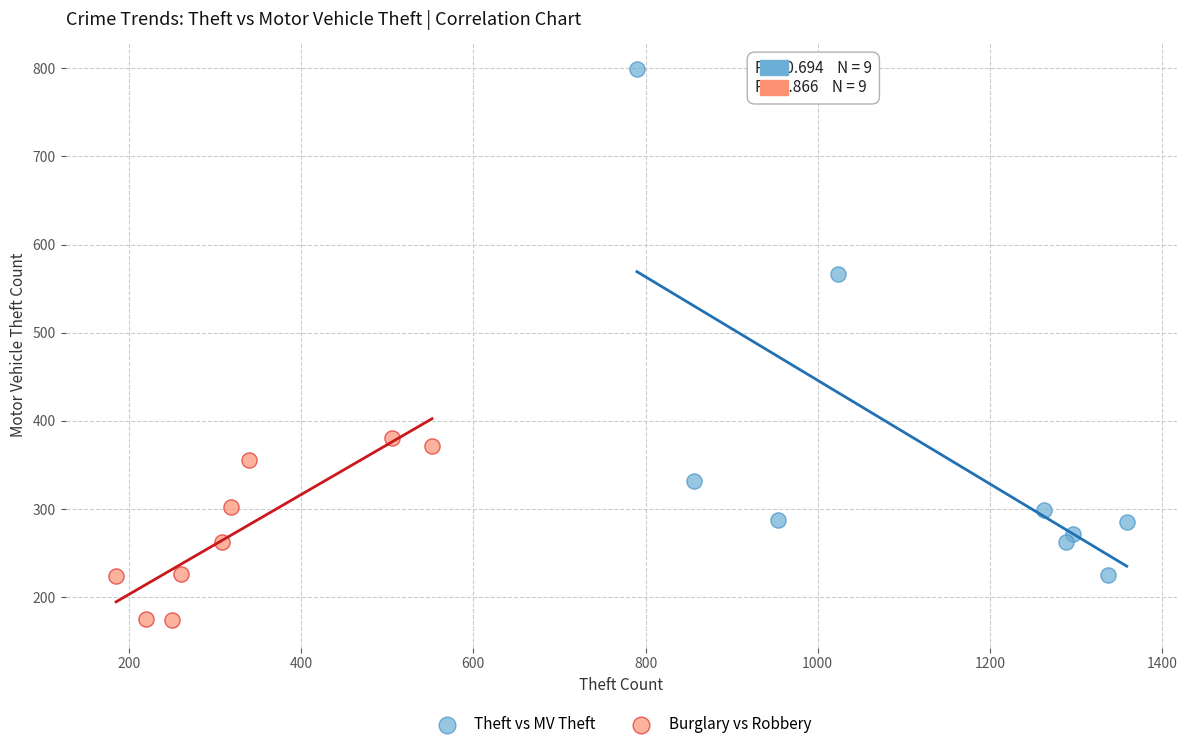

Which series has the widest spread of Y values?

Theft vs MV Theft